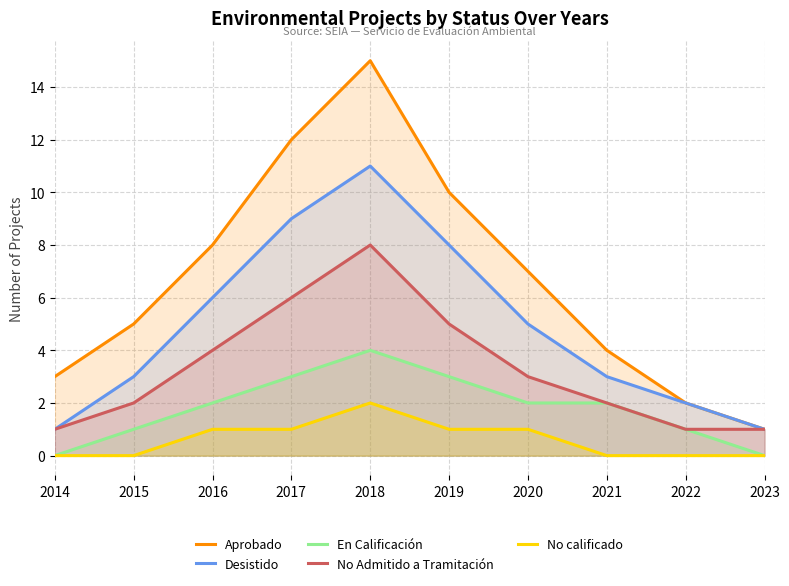

The No calificado series shows 0 at 2014. True or false?

True